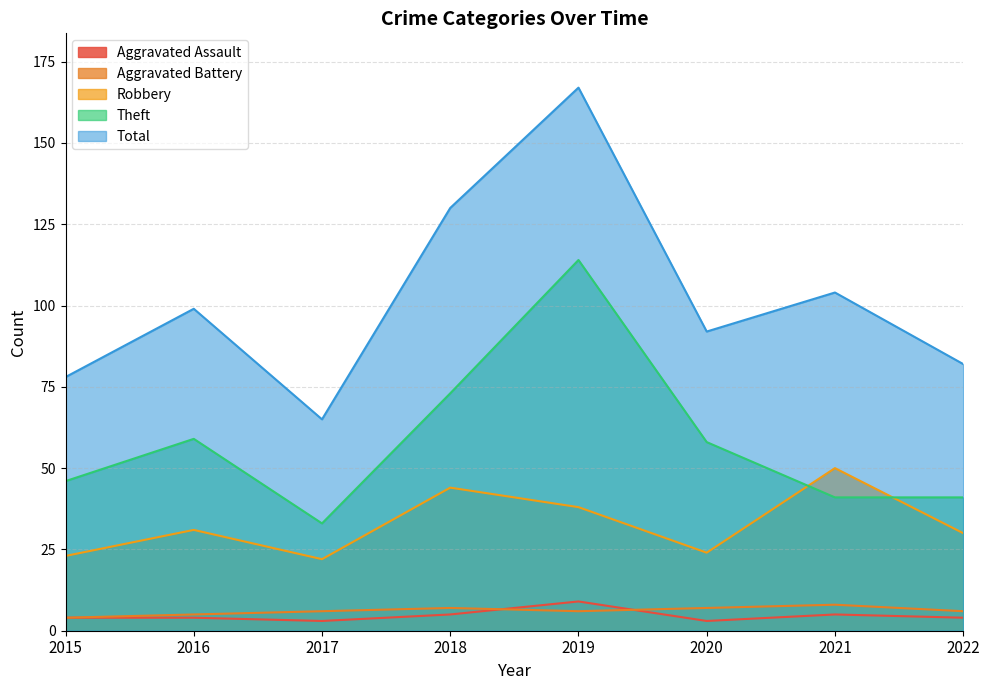

What is the difference between the second highest and second lowest values in the Aggravated Assault series?

2